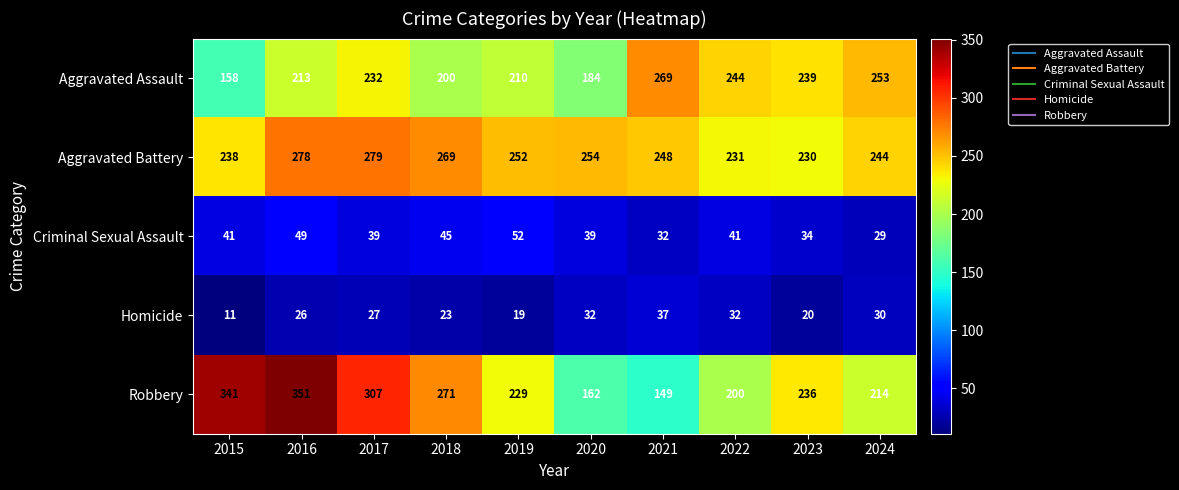

How many distinct data groups are displayed?

5